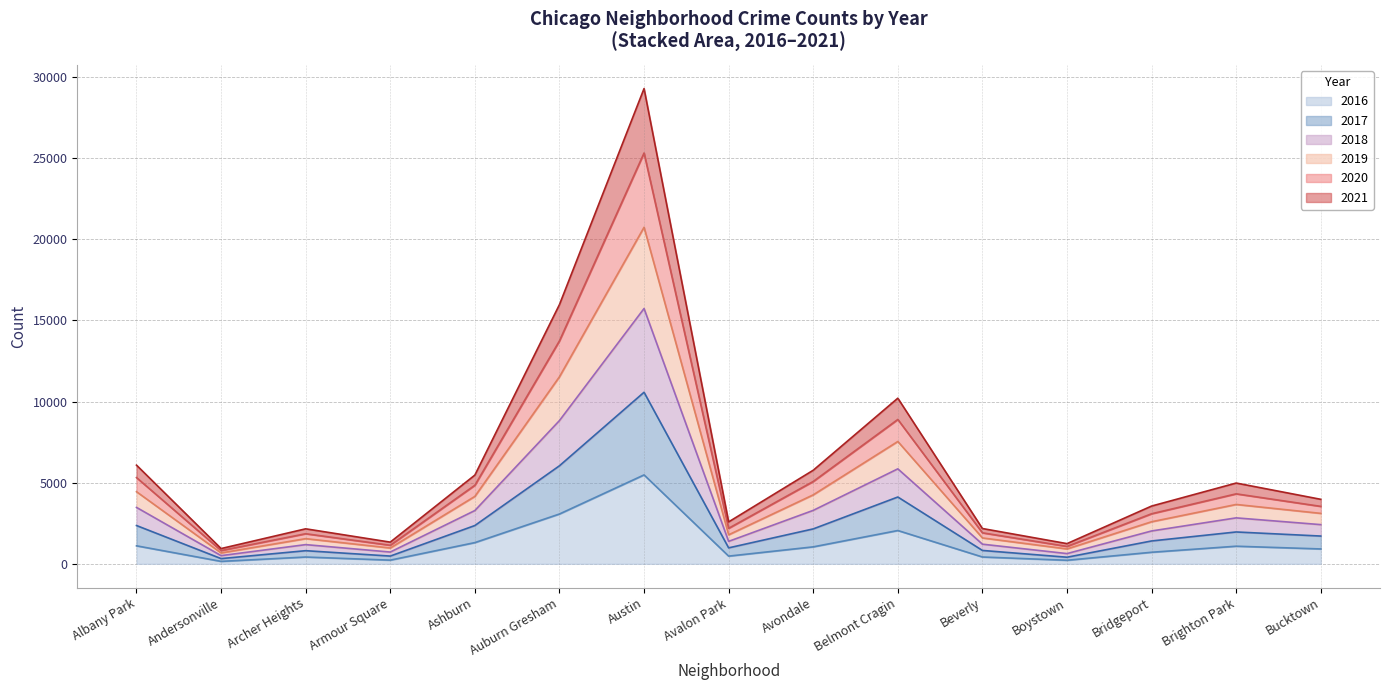

Which category has the highest value in the 2016 series?

Austin